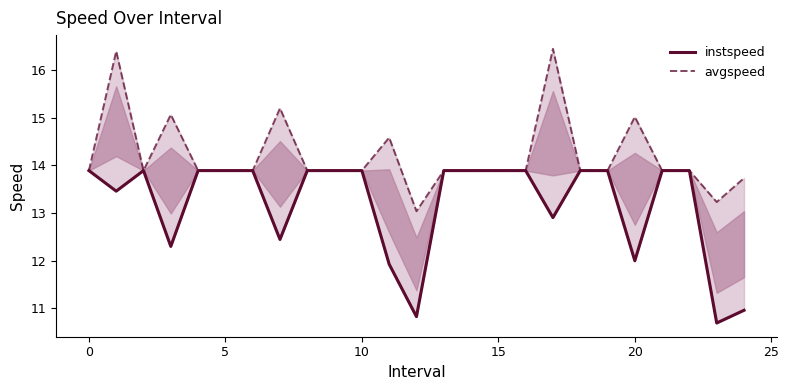

True or false: instspeed and avgspeed intersect in this chart.

False